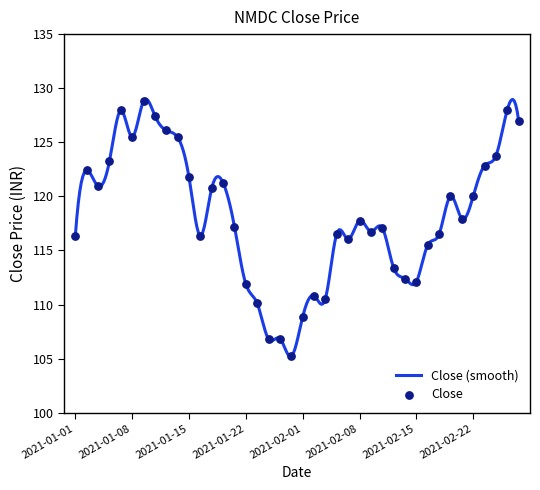

What is the change in value from 2021-01-29 to 2021-02-02?

+5.6